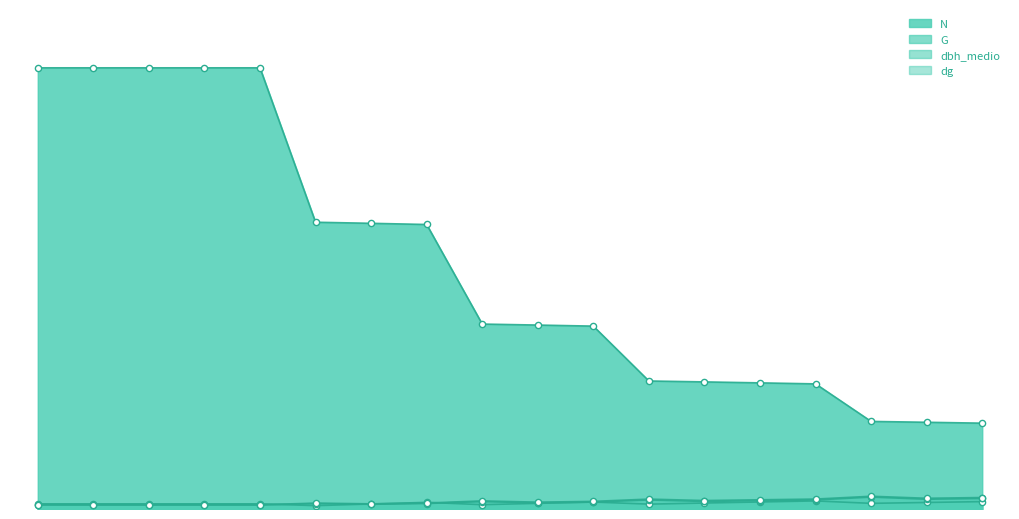

Is the value of dbh_medio at 10 greater than the value of dg at 55?

No